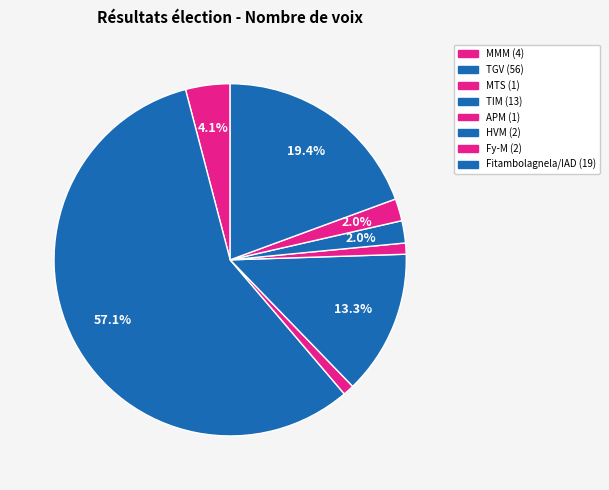

Rank the categories by value from lowest to highest.

MTS, APM, HVM, Fy-M, MMM, TIM, Fitambolagnela/IAD, TGV